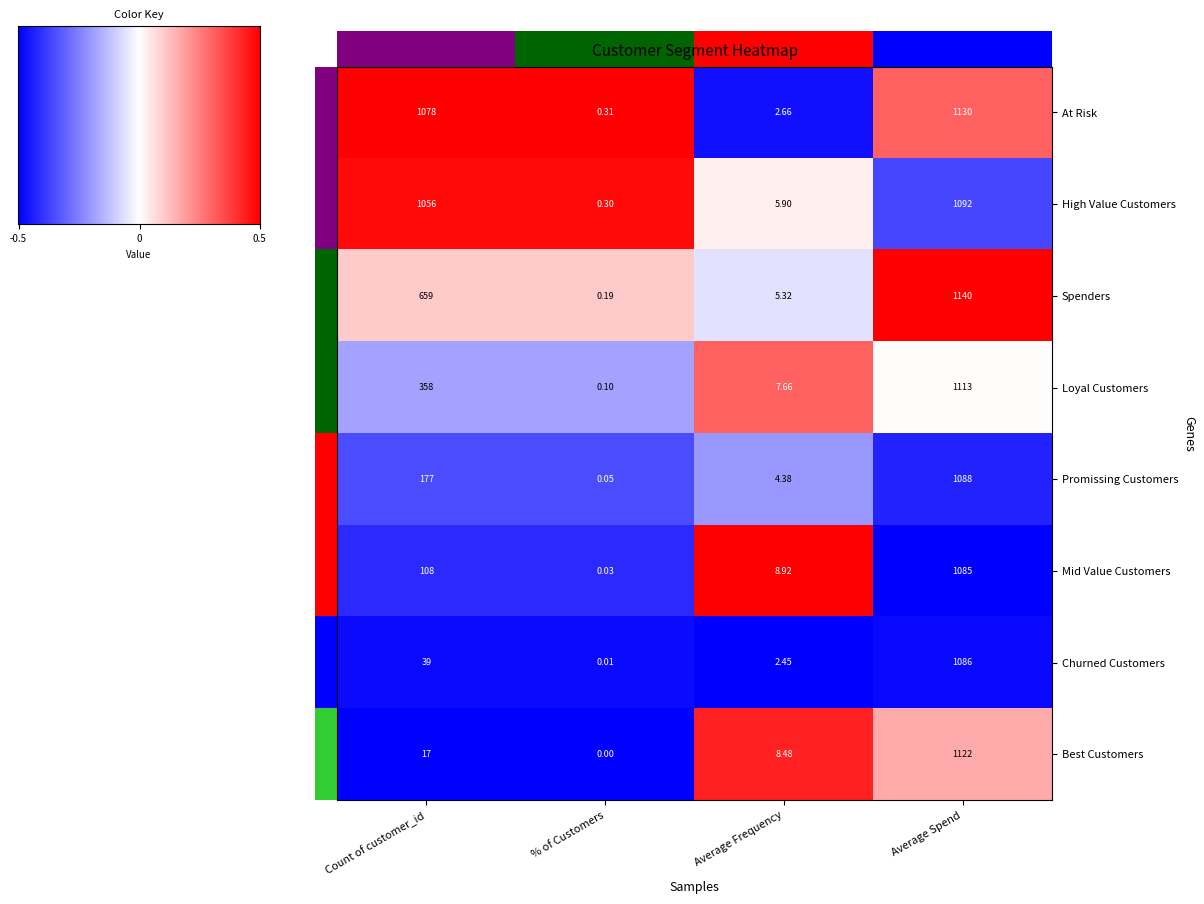

Which series changed the most between Count of customer_id and Average Frequency?

At Risk